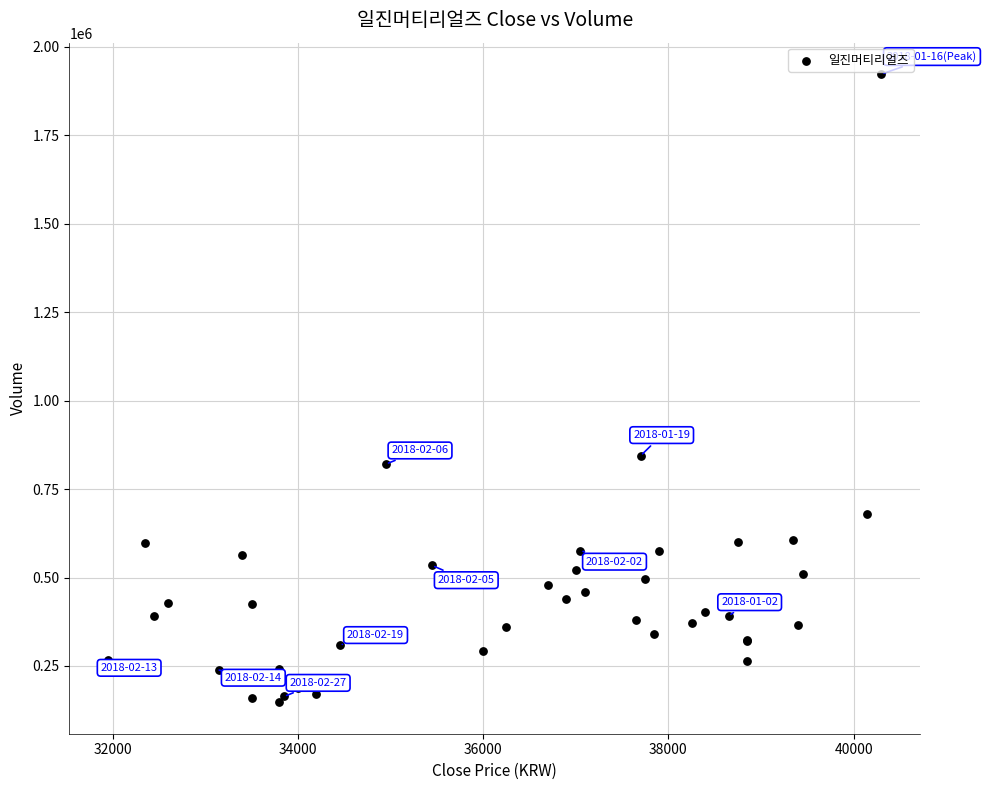

What Y value in the scatter plot is closest to 1035220?

844140